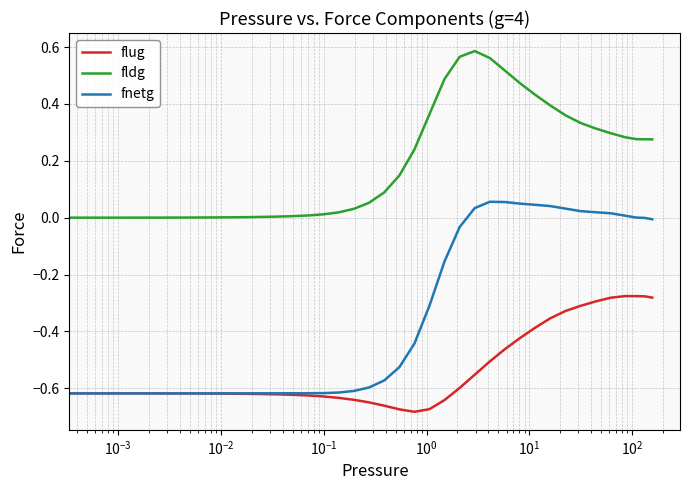

True or false: fldg and fnetg intersect in this chart.

False